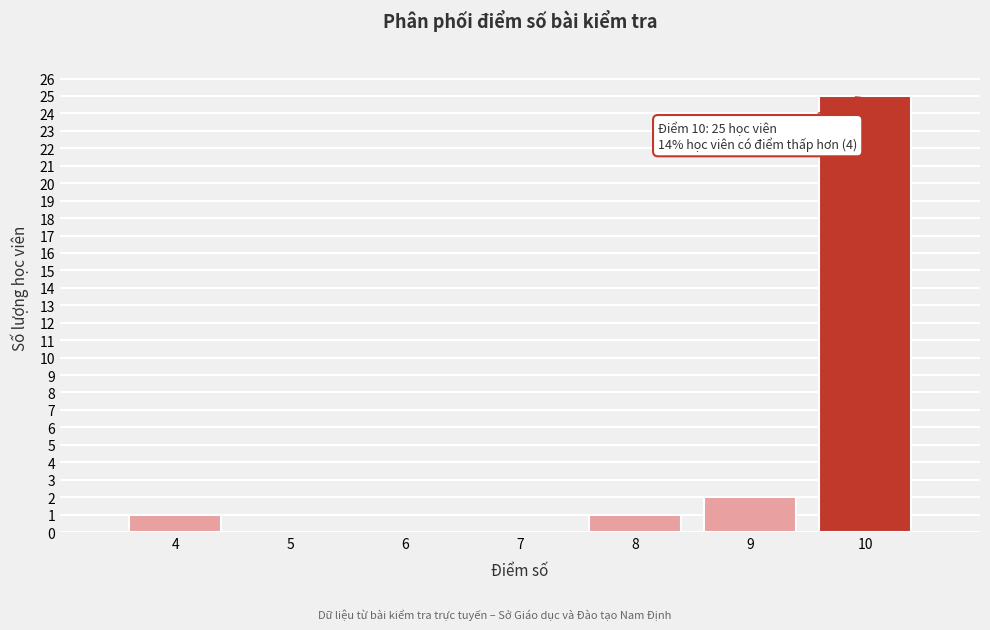

Reading left to right, extract all data points from this chart.

4=1	5=0	6=0	7=0	8=1	9=2	10=25